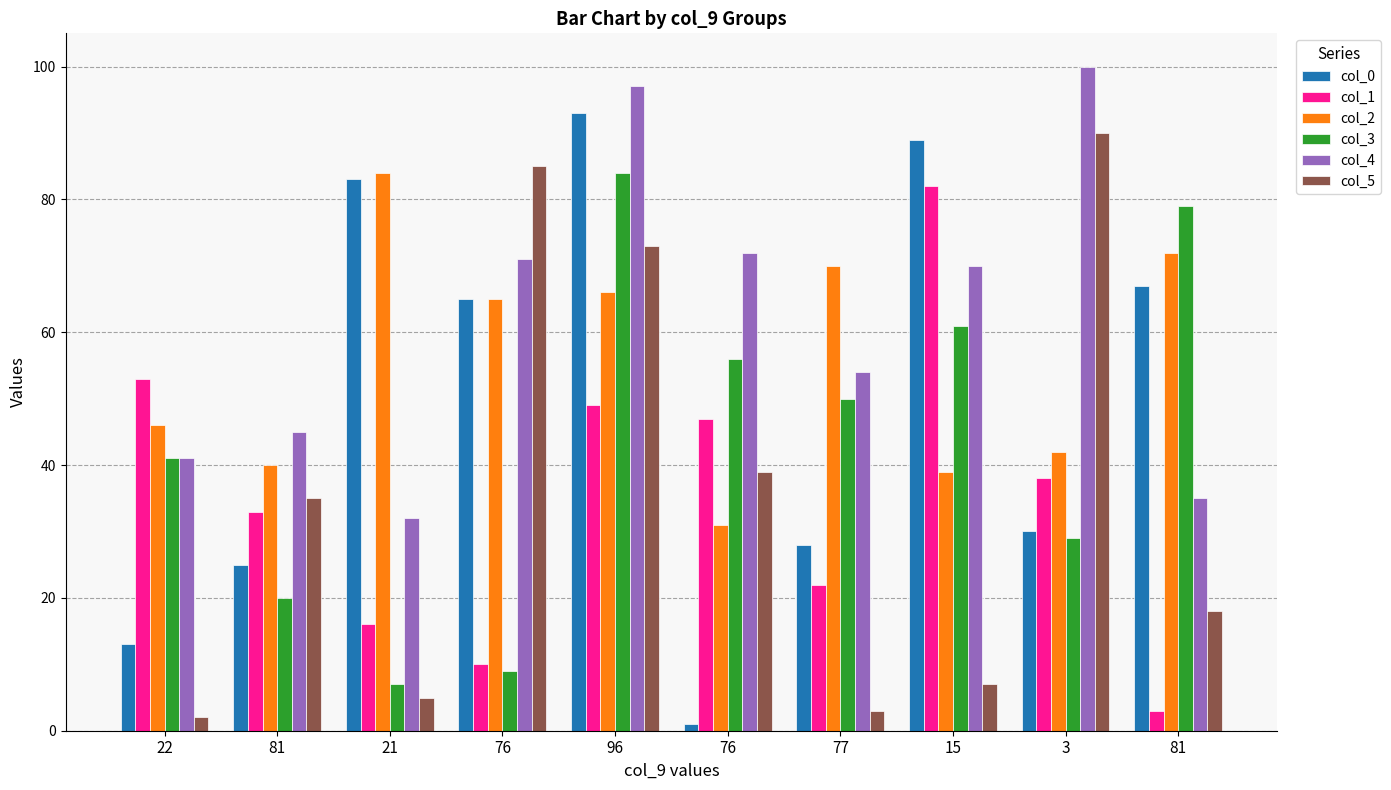

What is the difference between the col_1 values at 22 and 3?

15